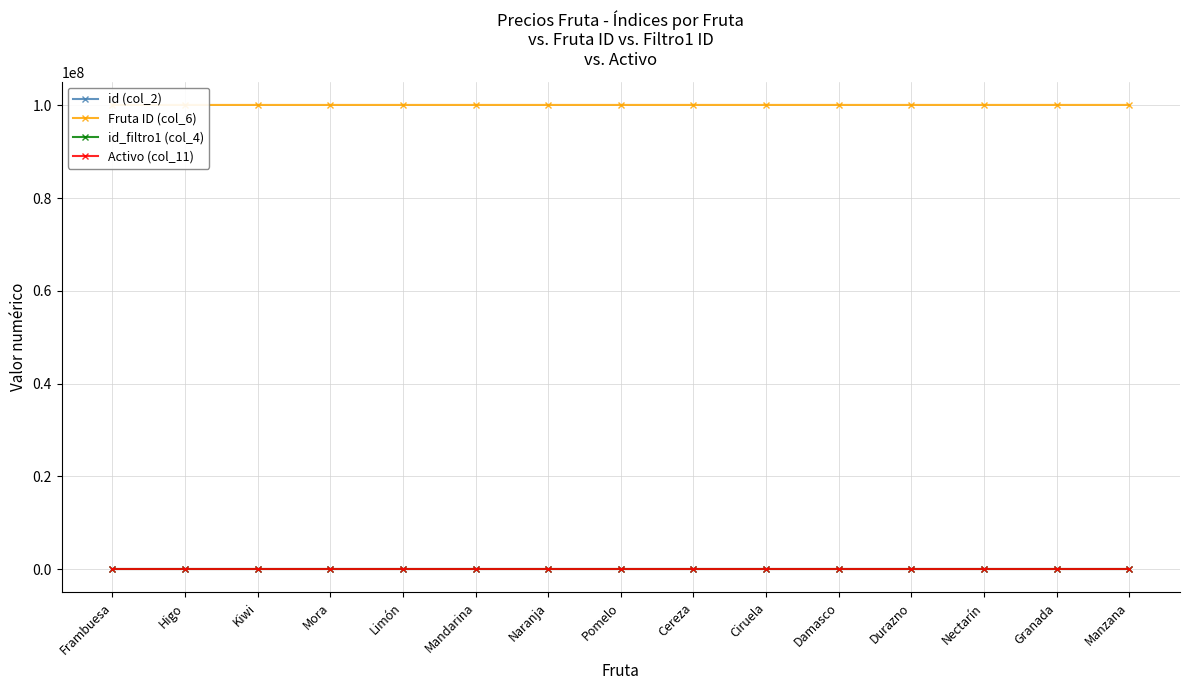

Rank the categories by id (col_2) value from highest to lowest.

Manzana, Granada, Nectarín, Durazno, Damasco, Ciruela, Cereza, Pomelo, Naranja, Mandarina, Limón, Mora, Kiwi, Higo, Frambuesa